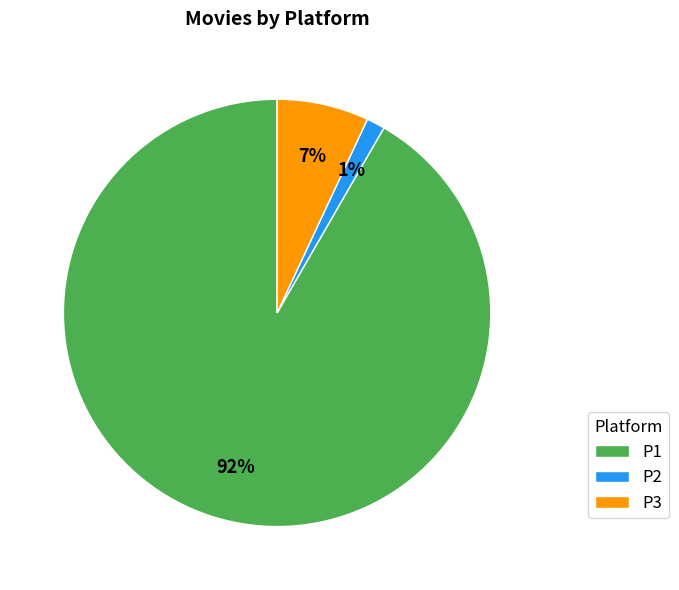

To the nearest percent, what is the average slice percentage?

33%